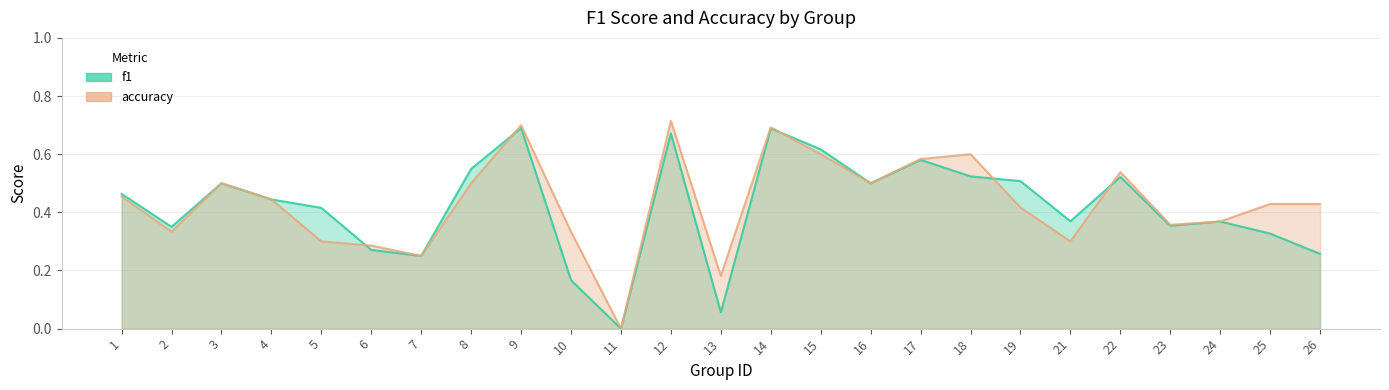

What is the value of the accuracy point at the 3rd from the left?

0.5